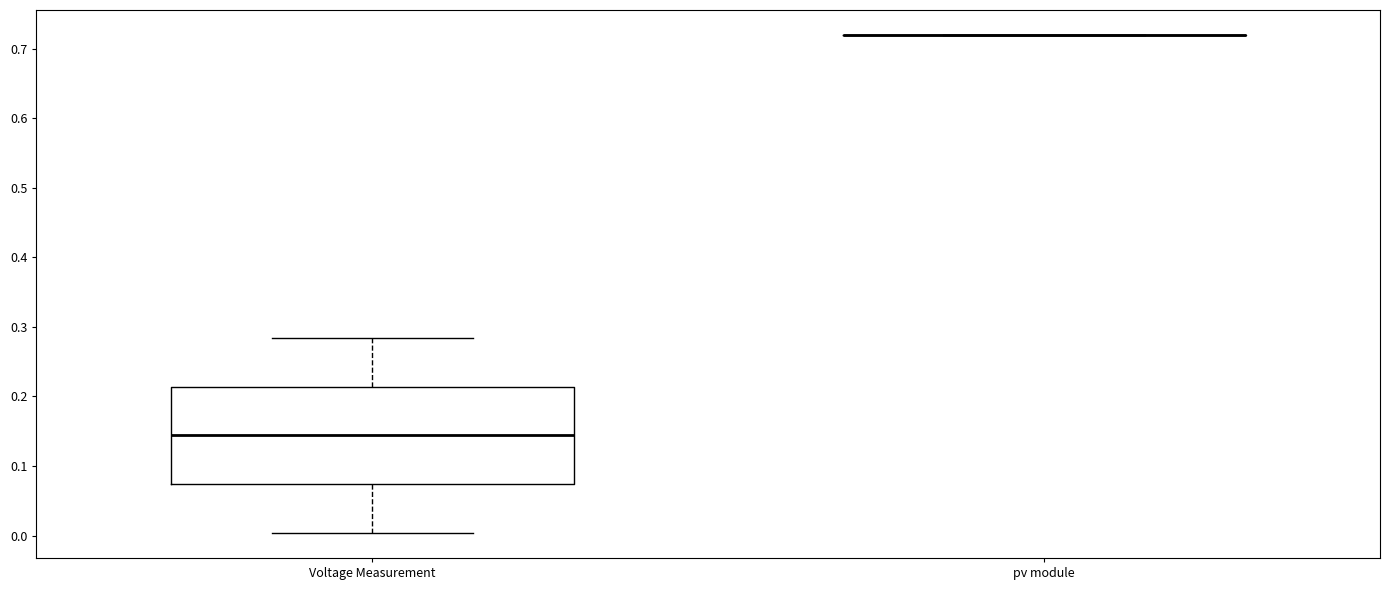

Reading left to right, transcribe this box plot: for each box, give where its median line is, the range the box spans, and where its two whiskers end, as read against the y-axis. The values are not printed on the chart, so give them approximately, as read against the axis.

Voltage Measurement: median 0.14, box 0.07 to 0.21, whiskers 0.00 to 0.28
pv module: box collapsed to a line at 0.72, whiskers 0.72 to 0.72